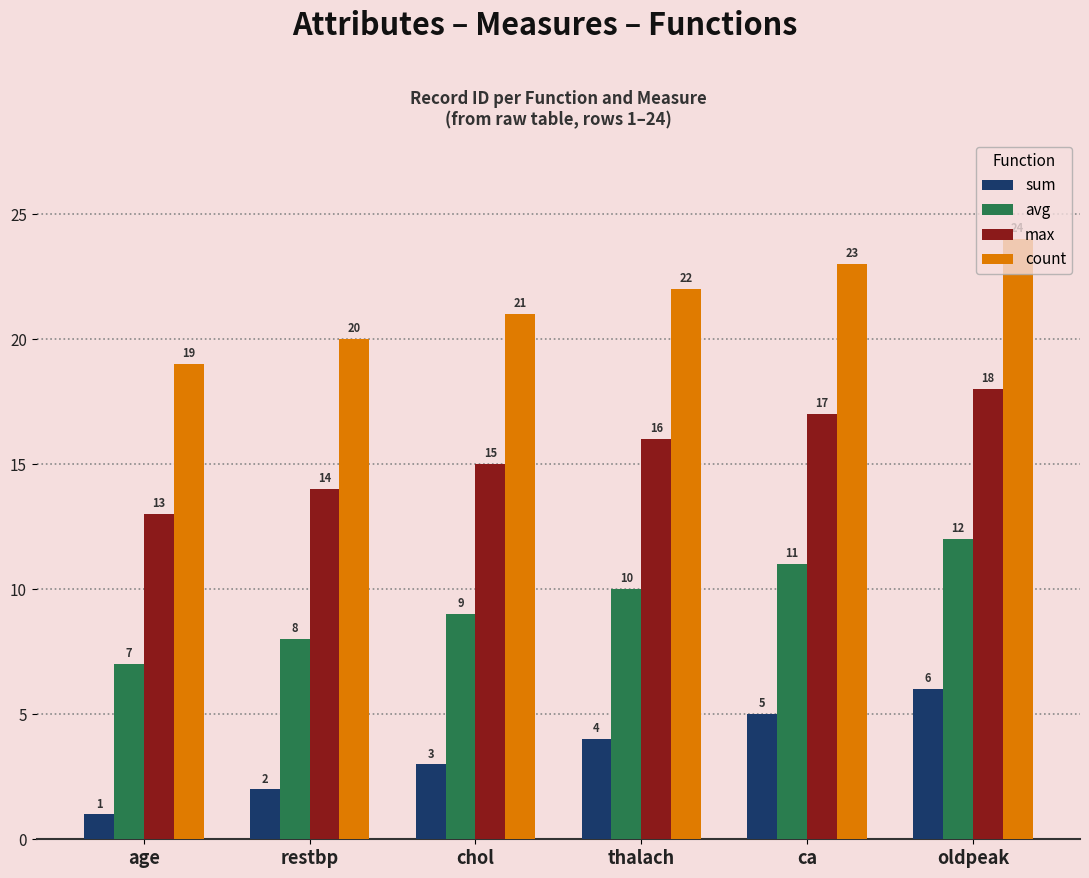

Is it true that max equals 25 at oldpeak?

False